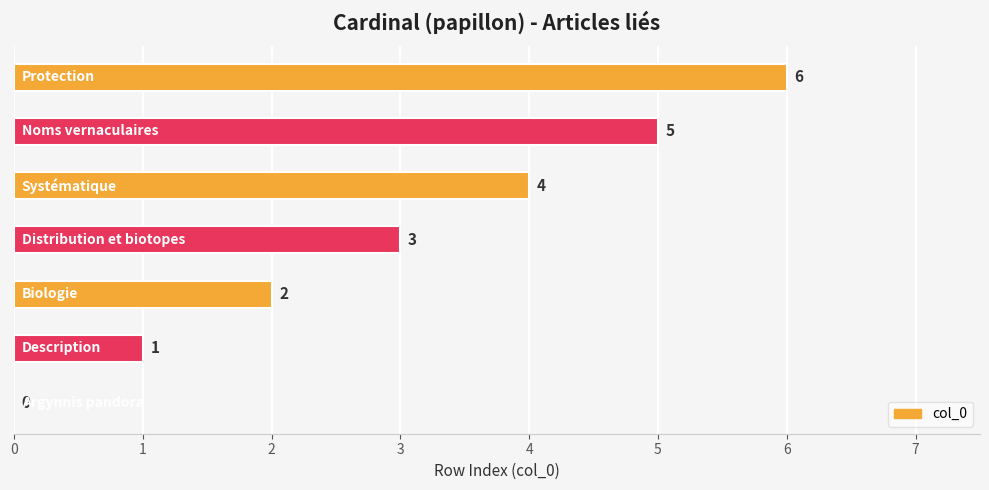

How many values are between 1 and 5?

5